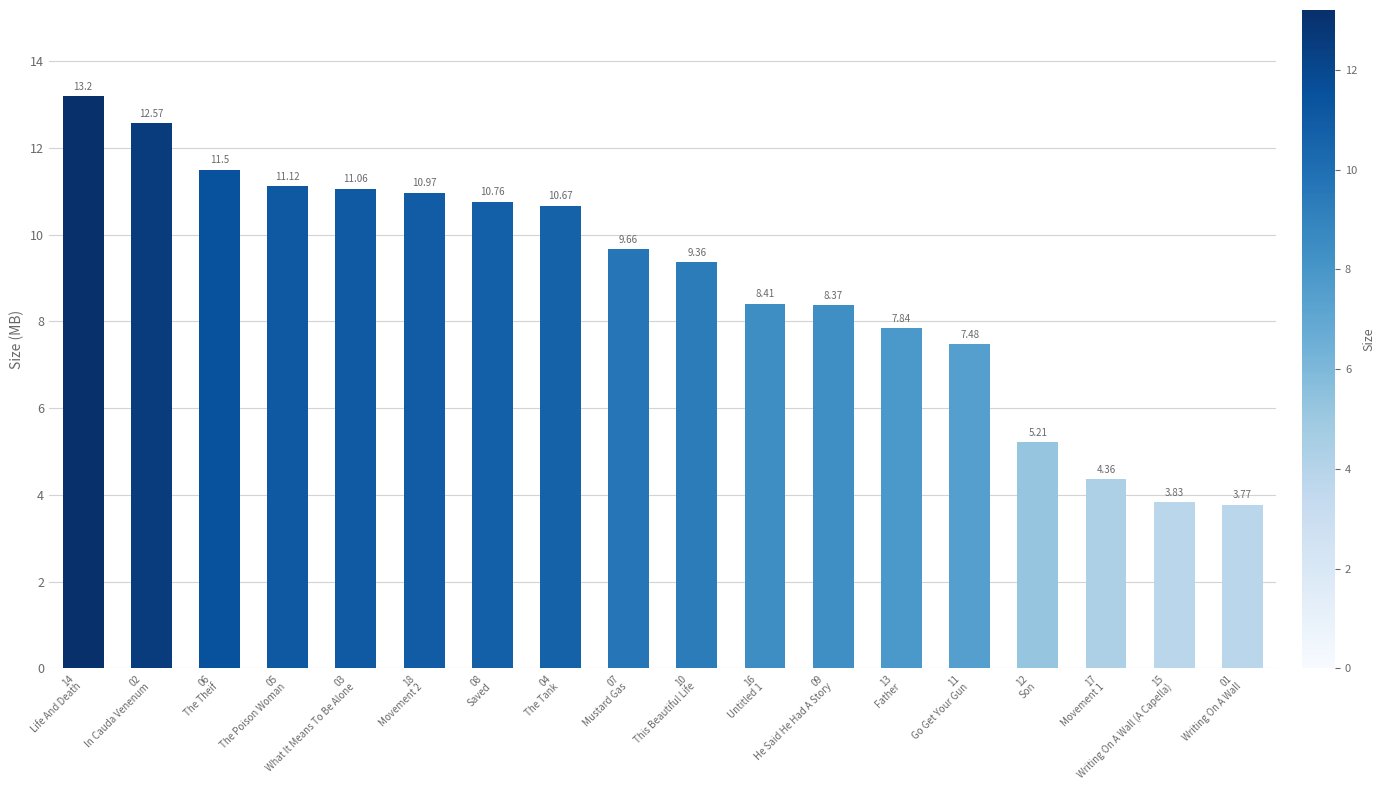

What is the label of the 7th bar from the right?

09
He Said He Had A Story